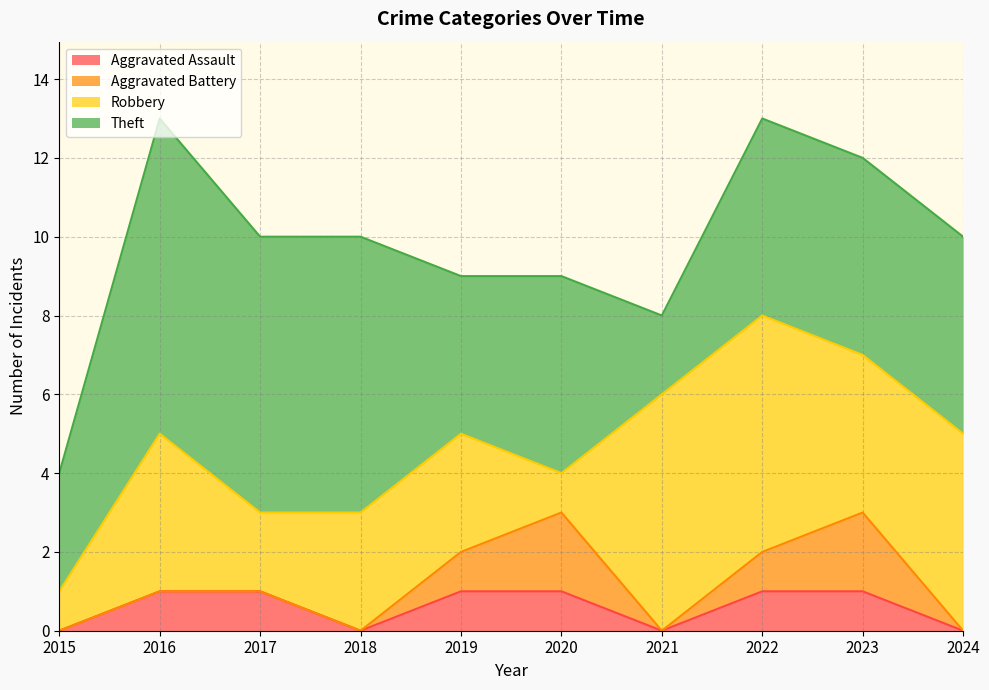

Does the chart display data point markers on the line(s)?

No